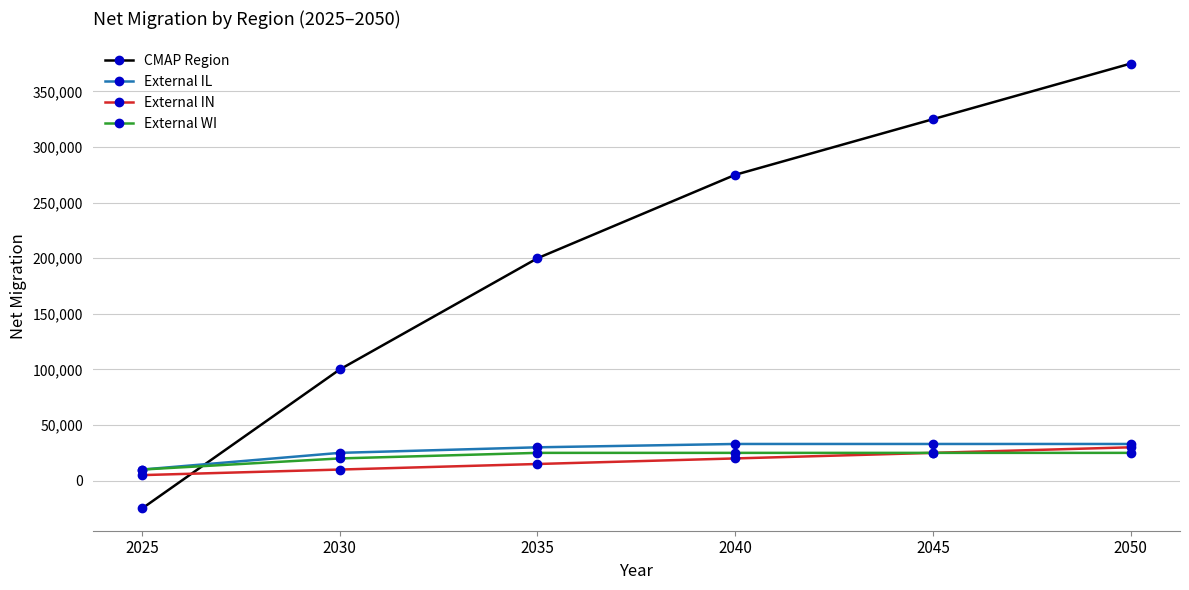

How many lines are shown in the chart?

4